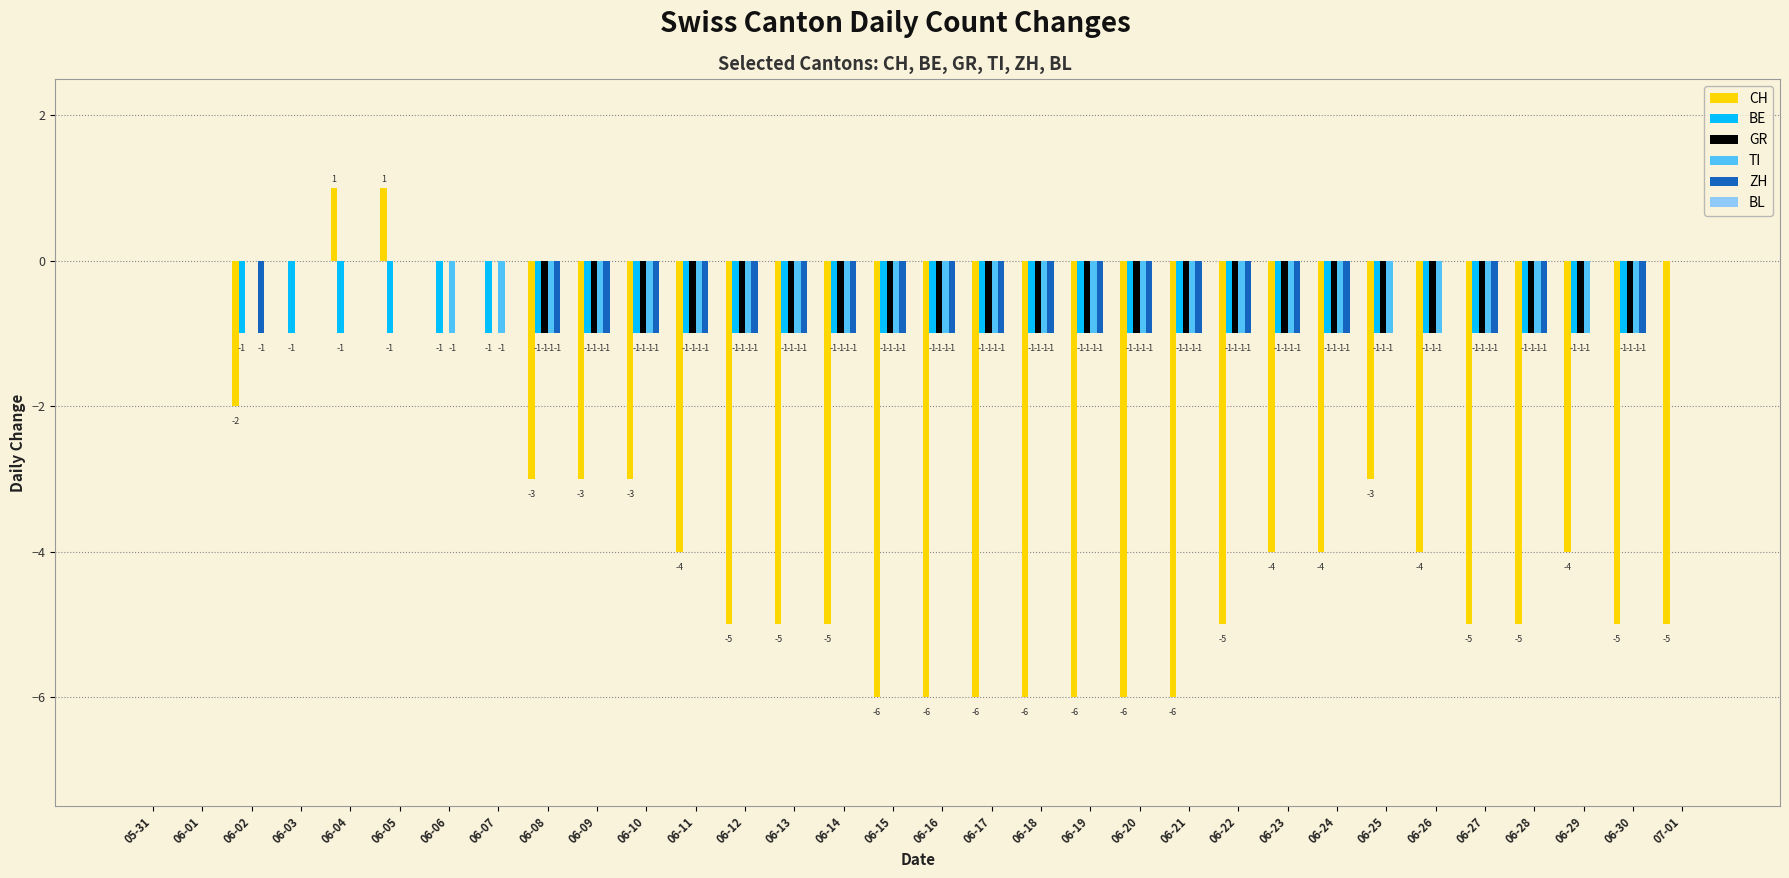

What is the sum of all ZH values?

-21